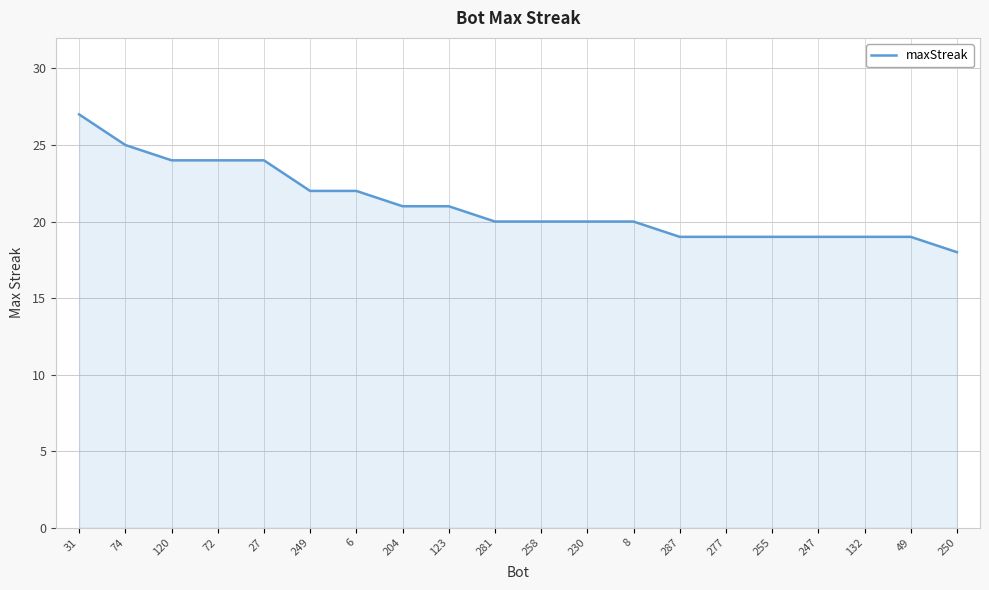

Reading left to right, extract all data points from this chart.

27	25	24	24	24	22	22	21	21	20	20	20	20	19	19	19	19	19	19	18